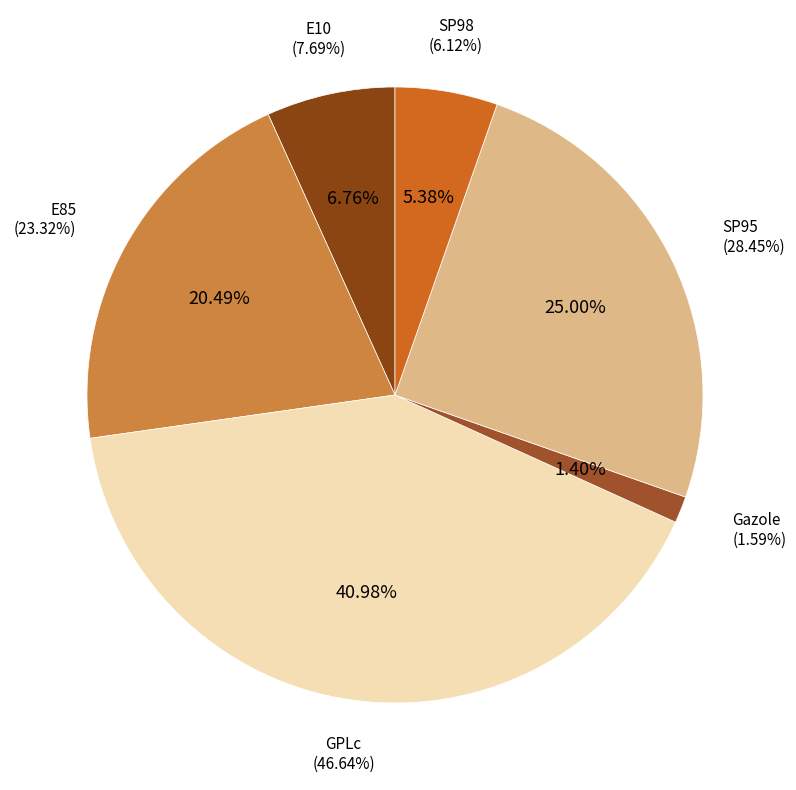

What is the largest slice in the pie chart?

GPLc